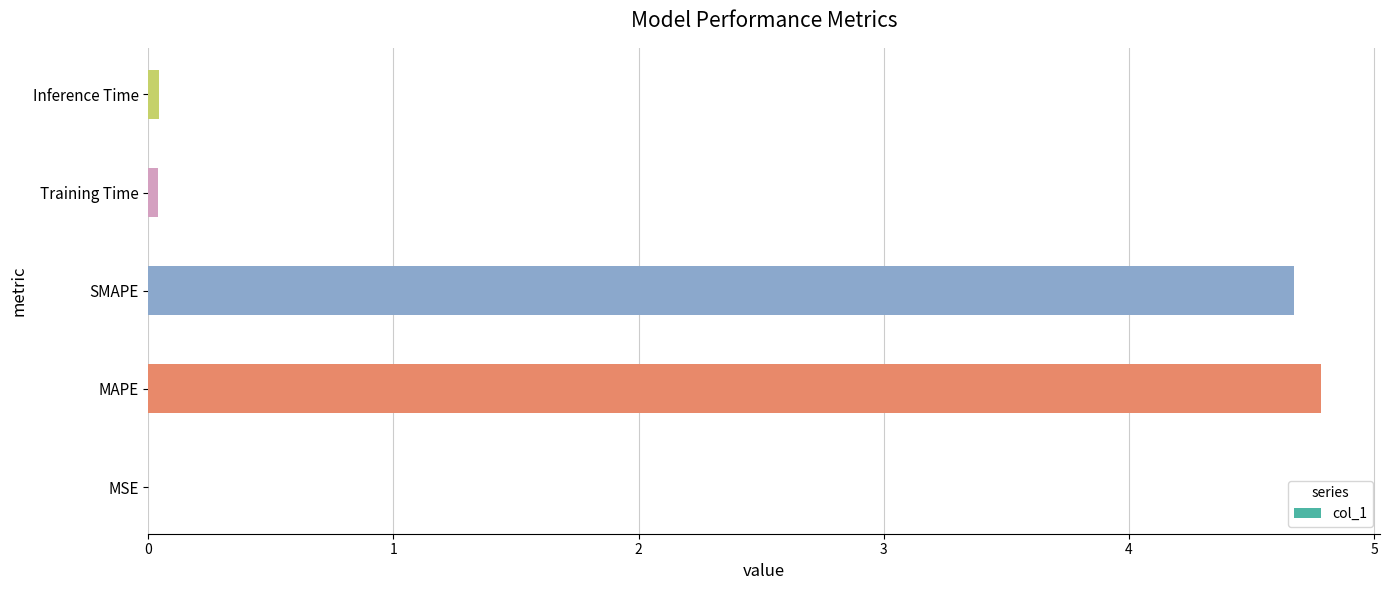

Which label corresponds to the largest value in the chart?

MAPE